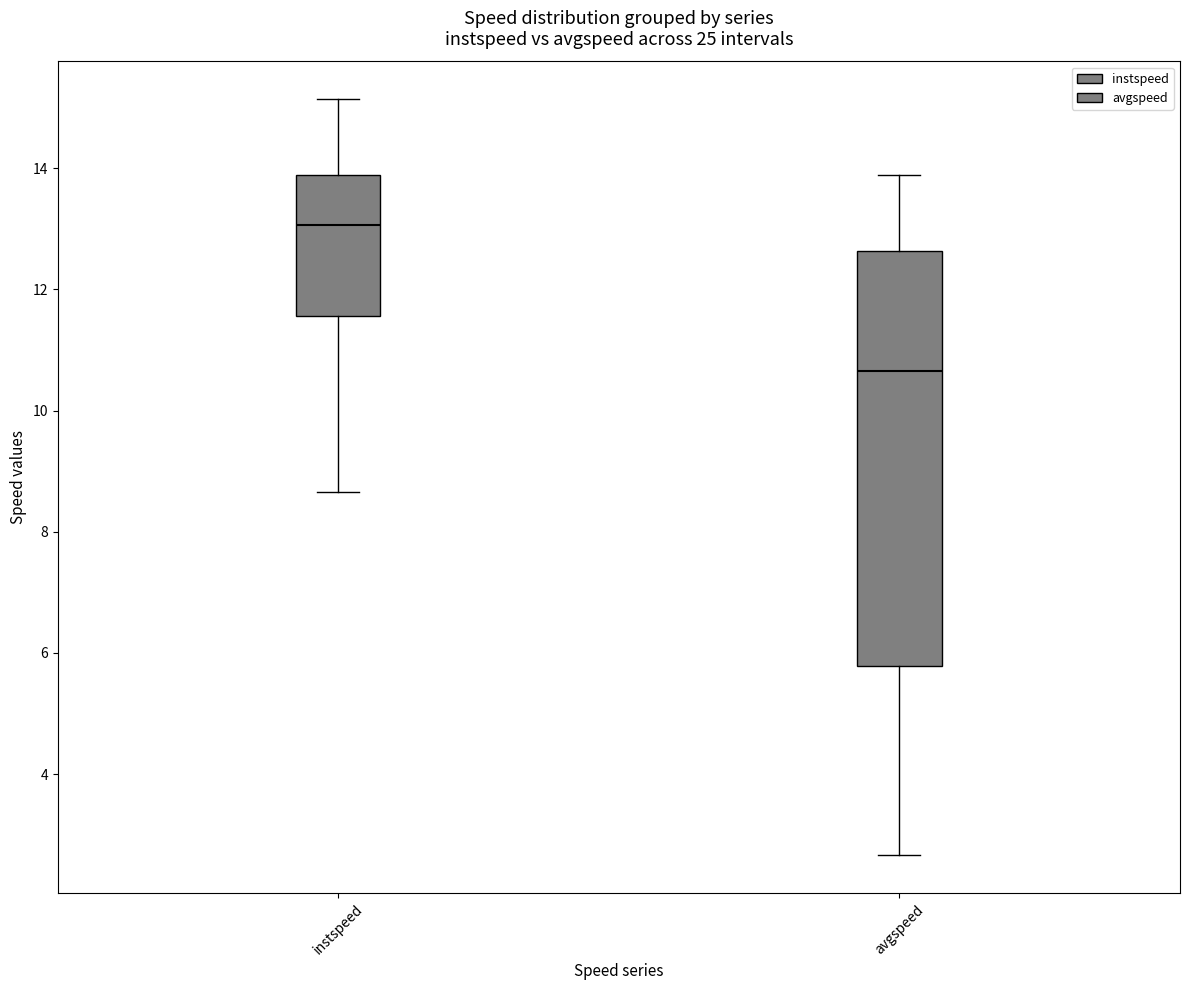

Where does the lower whisker of the box for instspeed end on the y-axis? The values are not printed on the chart, so give them approximately, as read against the axis.

8.6